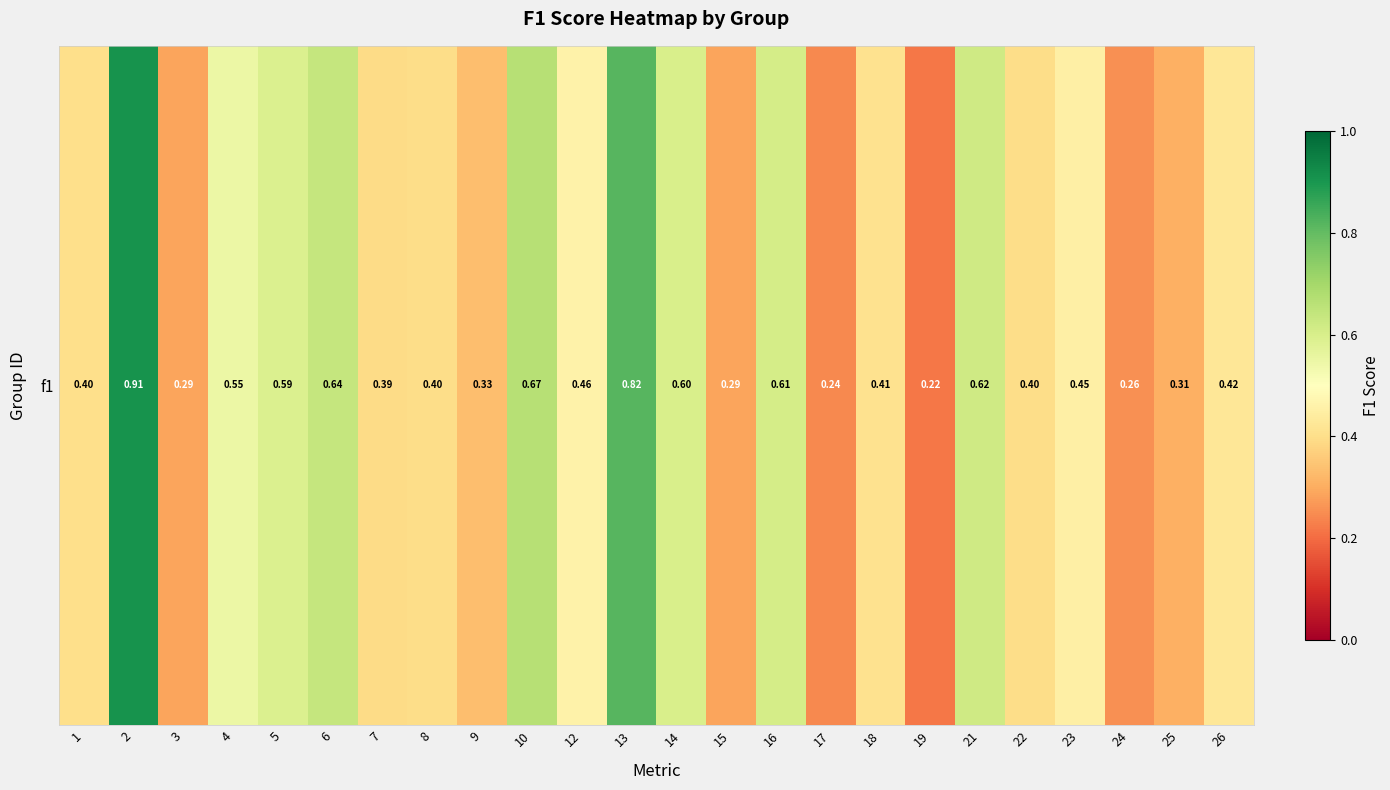

List the labels in order of value, smallest first.

19, 17, 24, 3, 15, 25, 9, 7, 8, 22, 1, 18, 26, 23, 12, 4, 5, 14, 16, 21, 6, 10, 13, 2